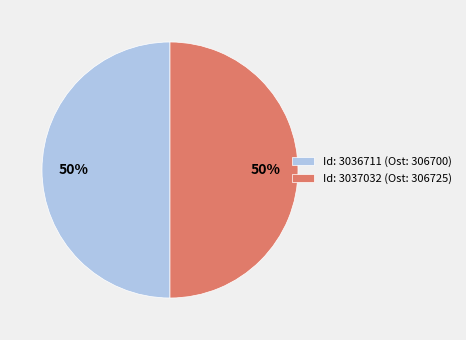

Approximately how many times larger is the value at Id: 3036711 (Ost: 306700) compared to Id: 3037032 (Ost: 306725)?

1.0